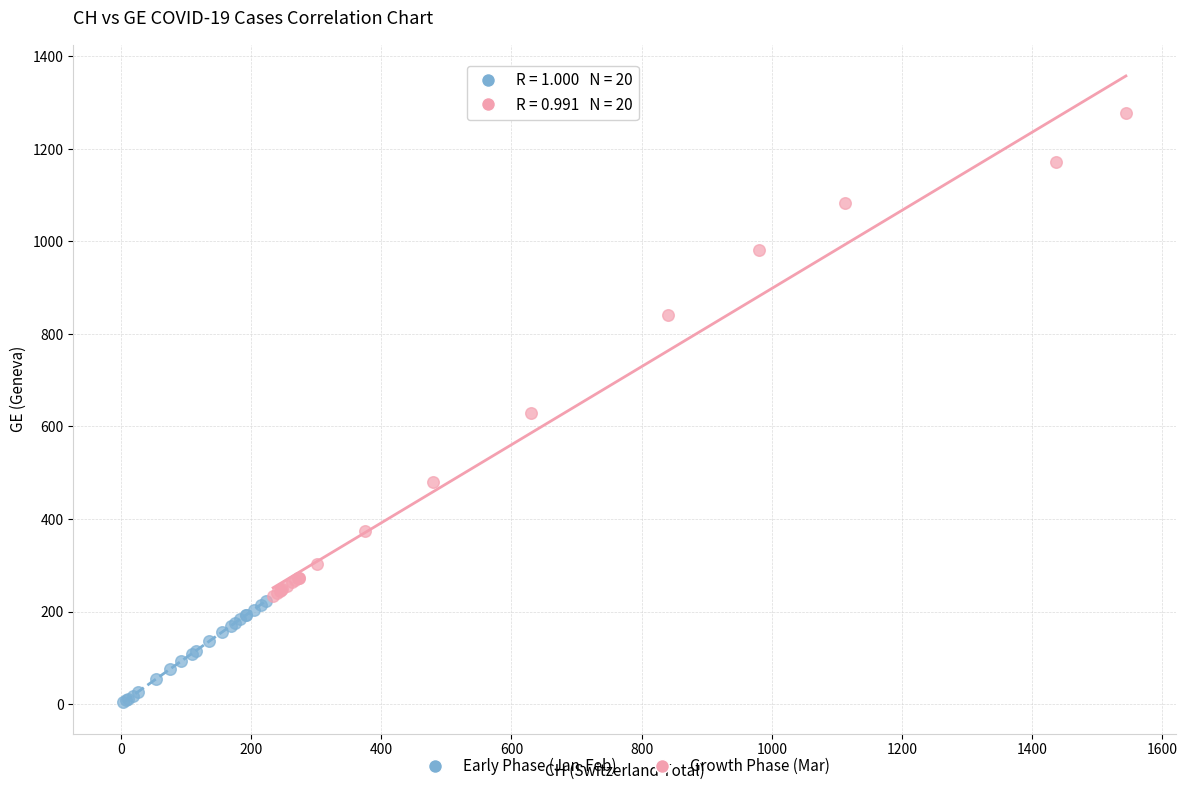

Which series reaches the minimum Y coordinate?

Early Phase (Jan-Feb)